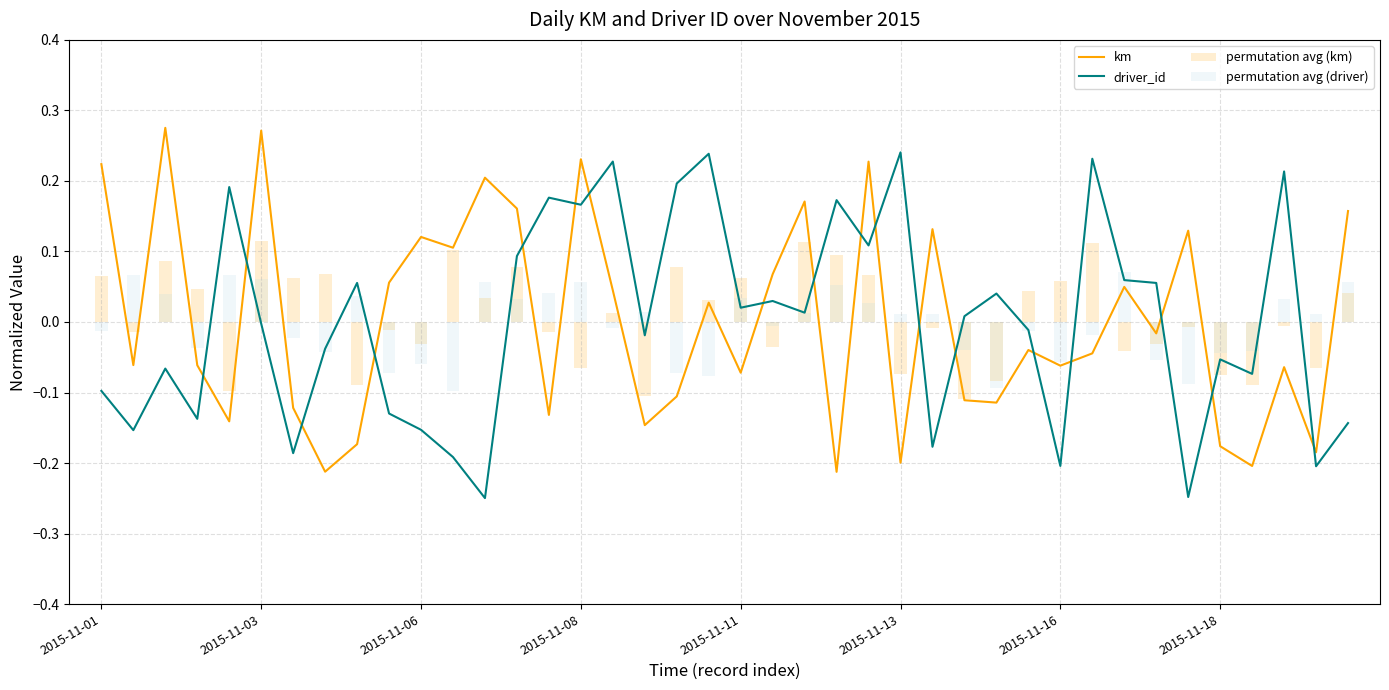

True or false: driver_id and km intersect in this chart.

True